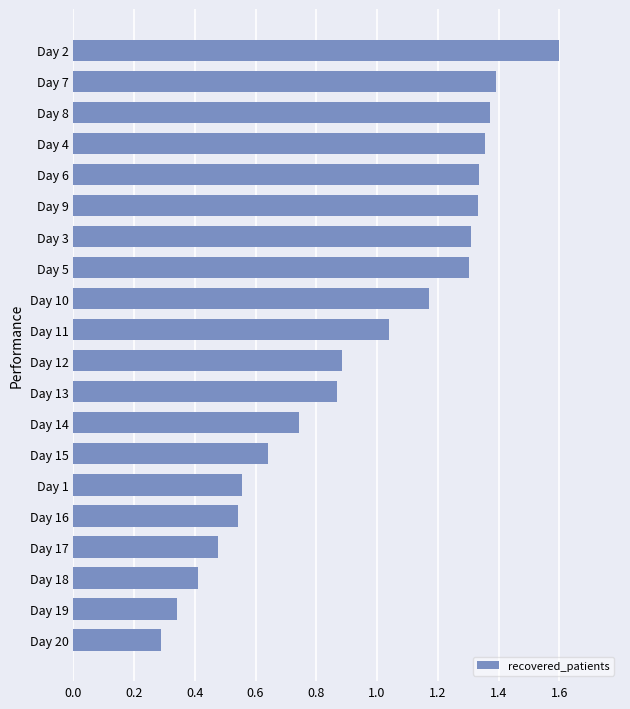

Is it true that the value at Day 11 is 1.5?

False